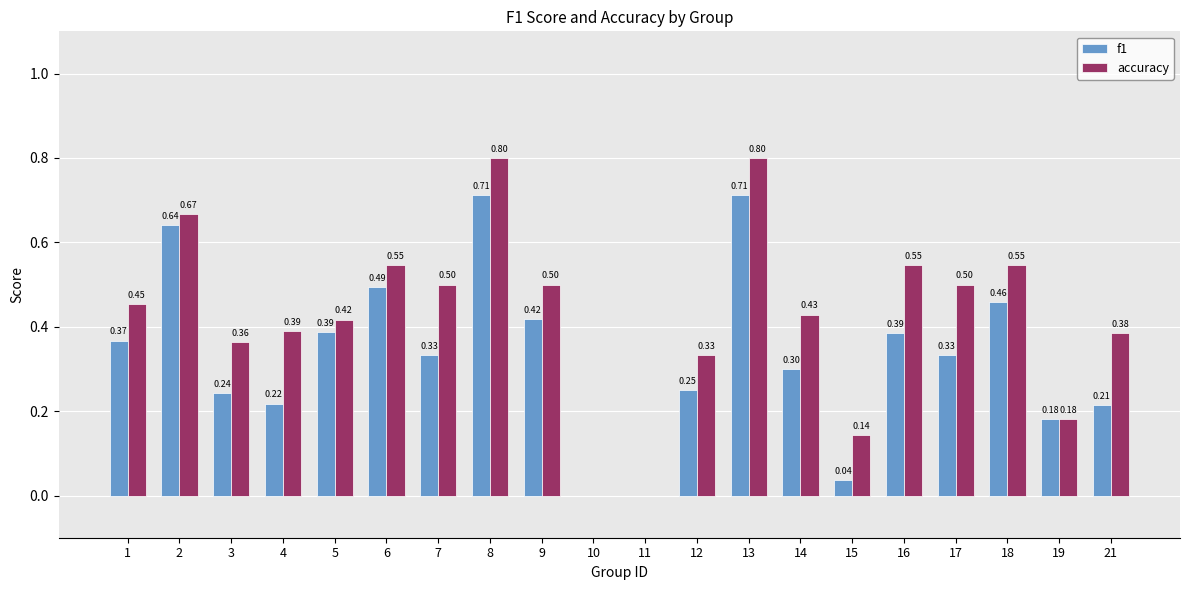

Is the value of accuracy at 7 greater than the value of f1 at 3?

Yes